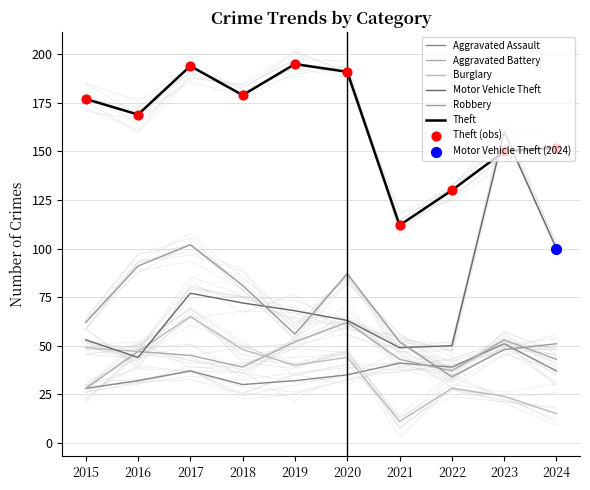

Which series contains the highest Y value?

Theft